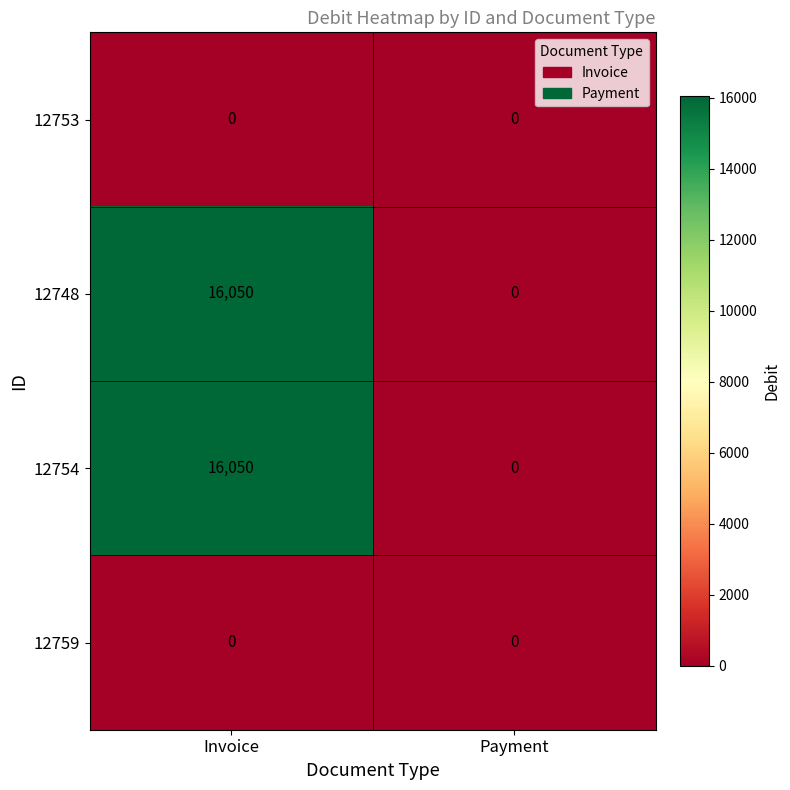

Reading left to right, list all the values displayed in this chart.

12753: 0	0
12748: 16050	0
12754: 16050	0
12759: 0	0